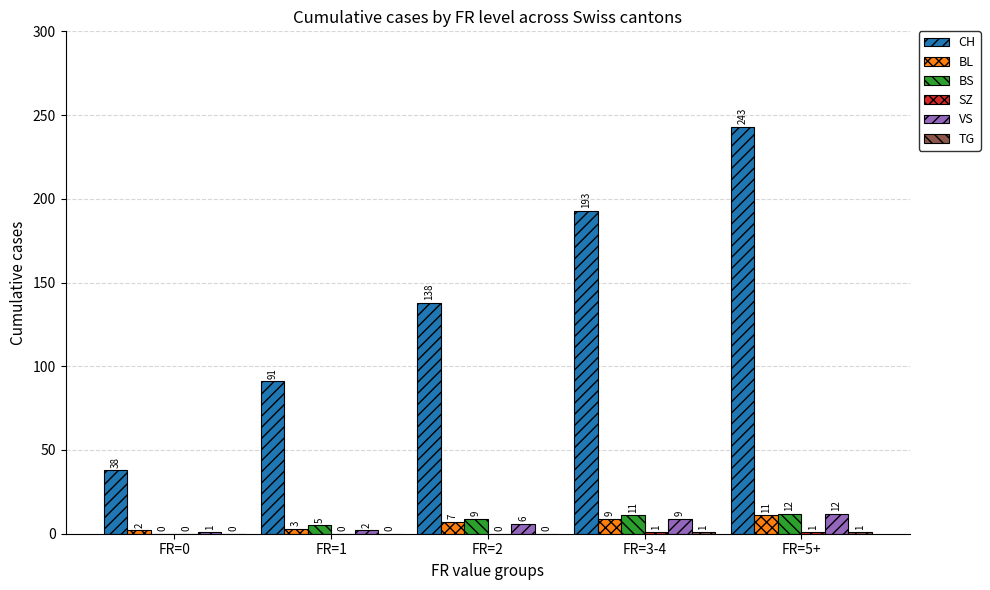

What is the total value across all series at FR=1?

101